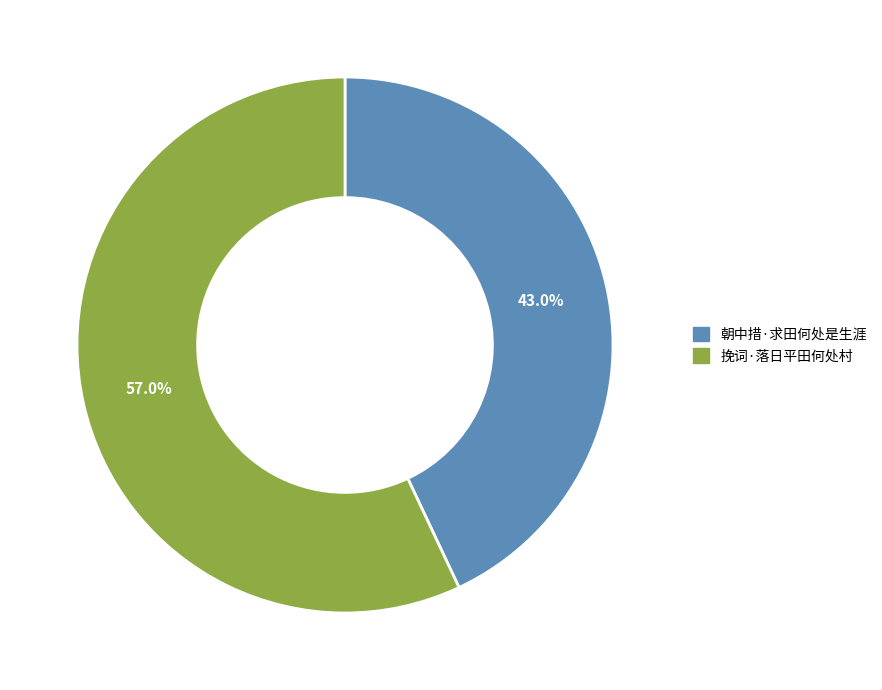

What percentage is the 挽词·落日平田何处村 slice, to the nearest percent?

57%